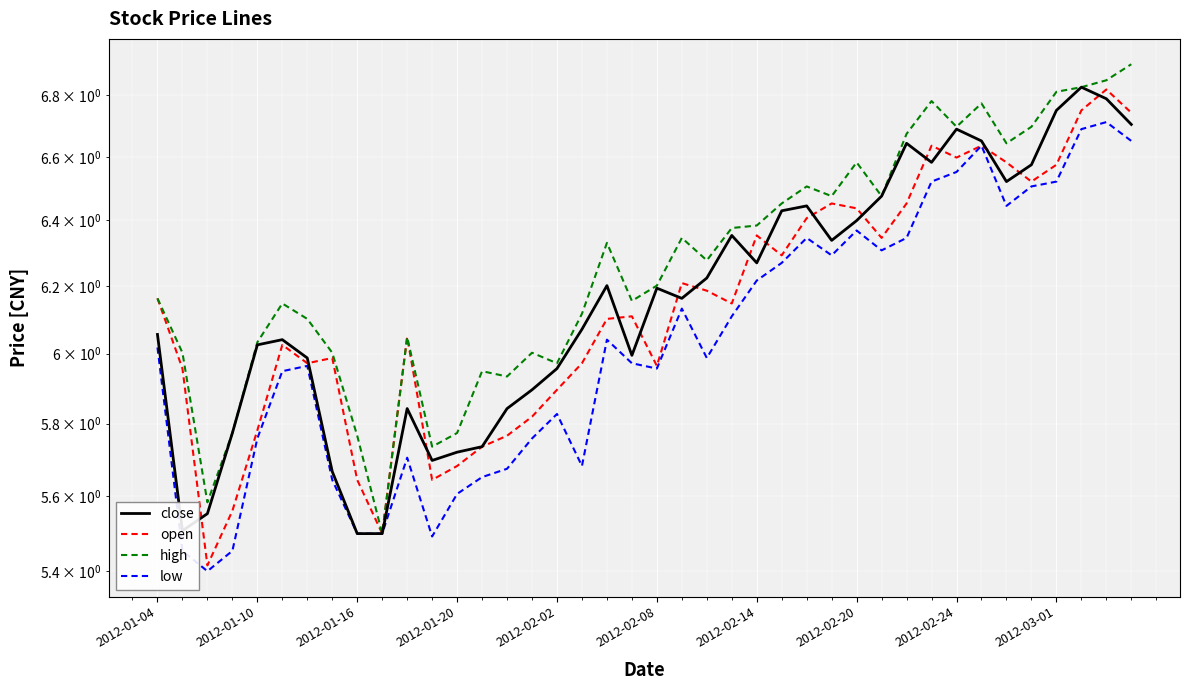

At how many categories does at least one series exceed 5?

40